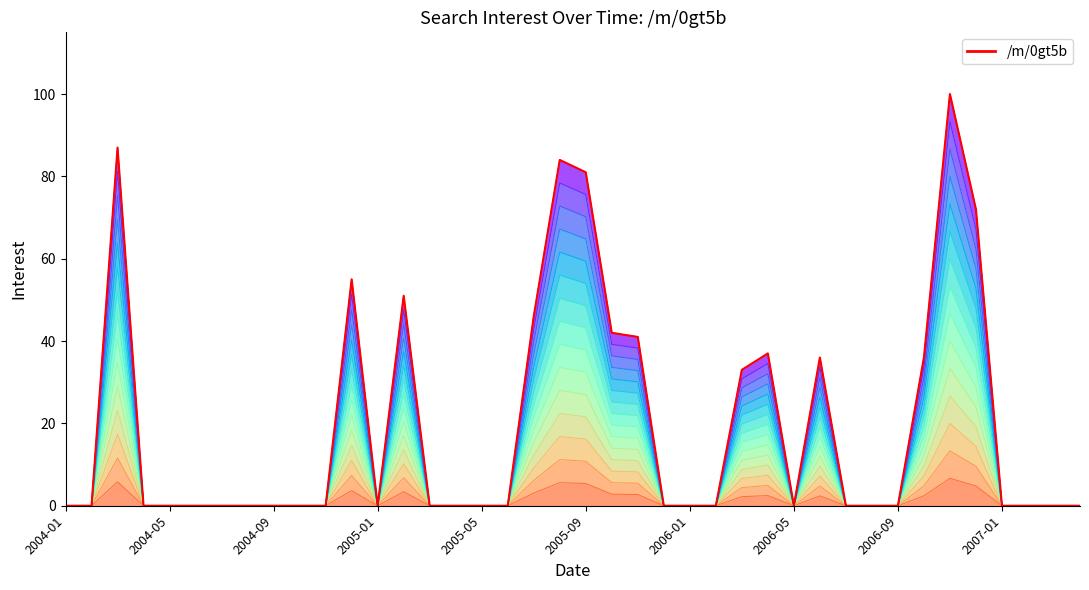

How many interior local peaks (higher than both neighbors) does the data have?

7